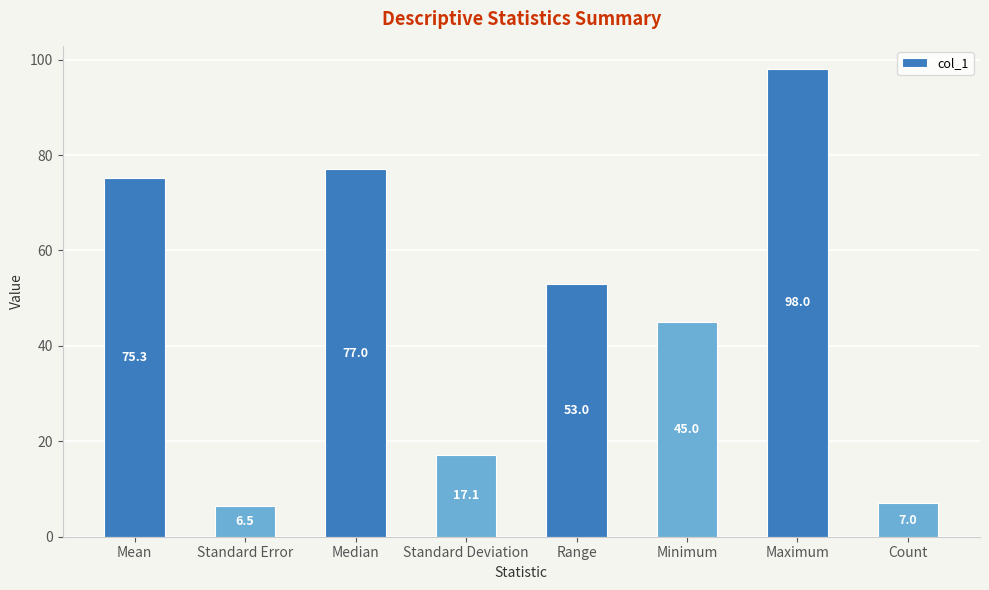

Reading left to right, transcribe all the data shown in this chart.

75.3	6.5	77.0	17.1	53.0	45.0	98.0	7.0